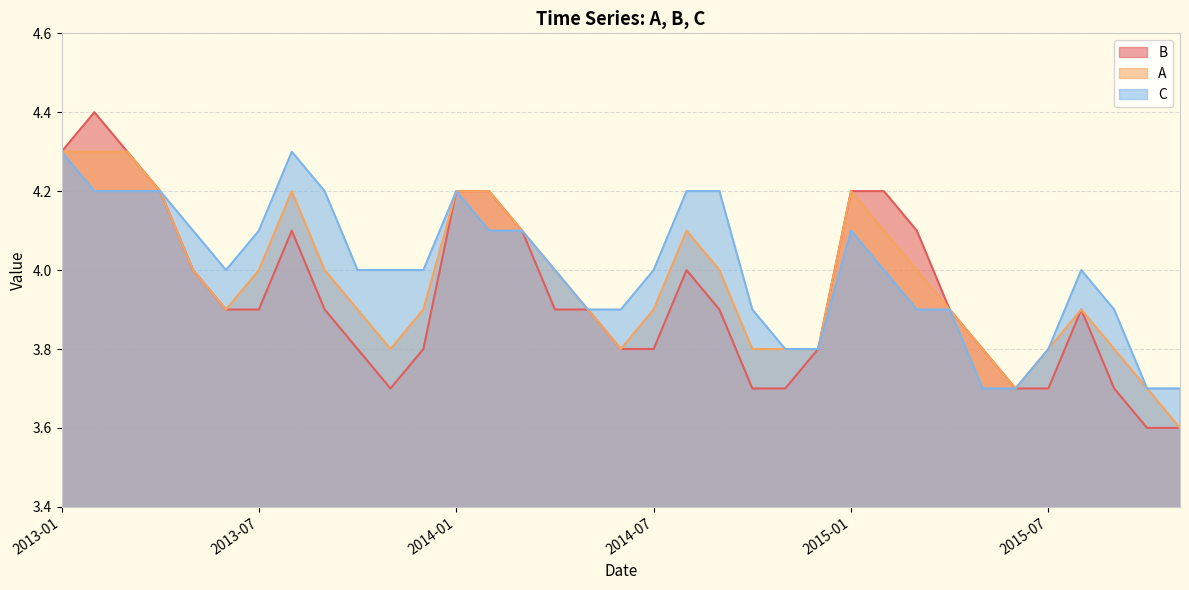

The A series shows 1.1 at 2015-09-01. True or false?

False